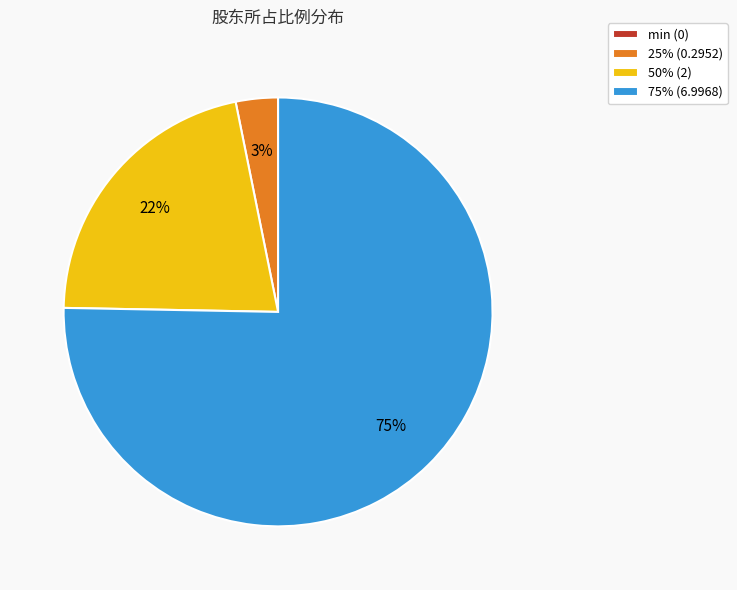

To the nearest percent, what is the average slice percentage?

25%